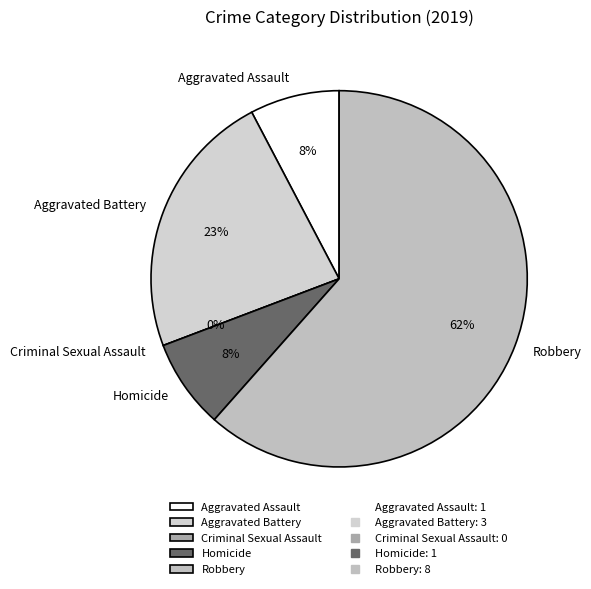

True or false: Homicide accounts for 17% of the total.

False